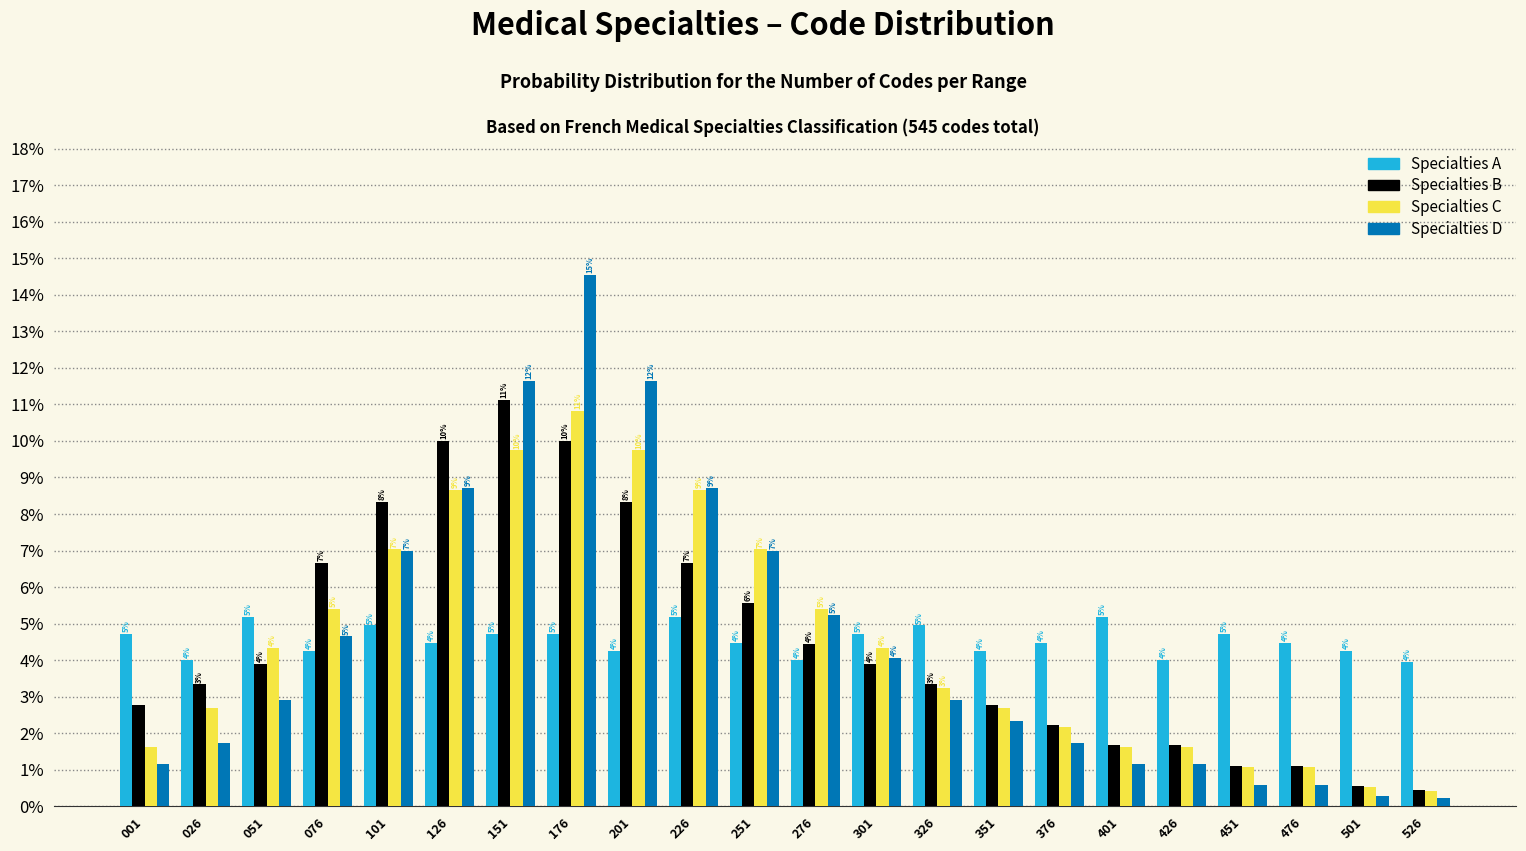

At 201, list the series in order from smallest to largest.

Specialties A, Specialties B, Specialties C, Specialties D